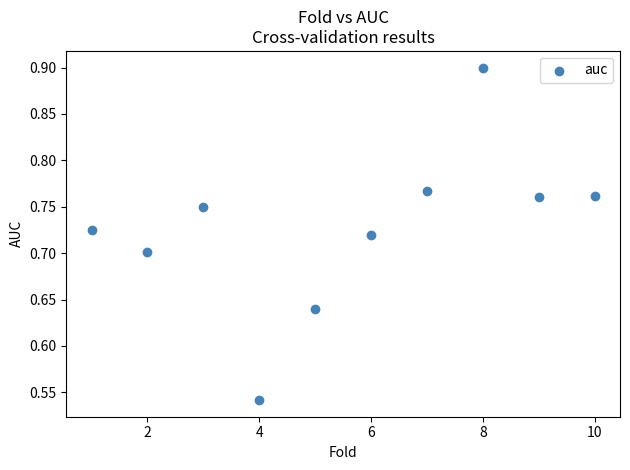

What is the range of X values (max minus min)?

9.0